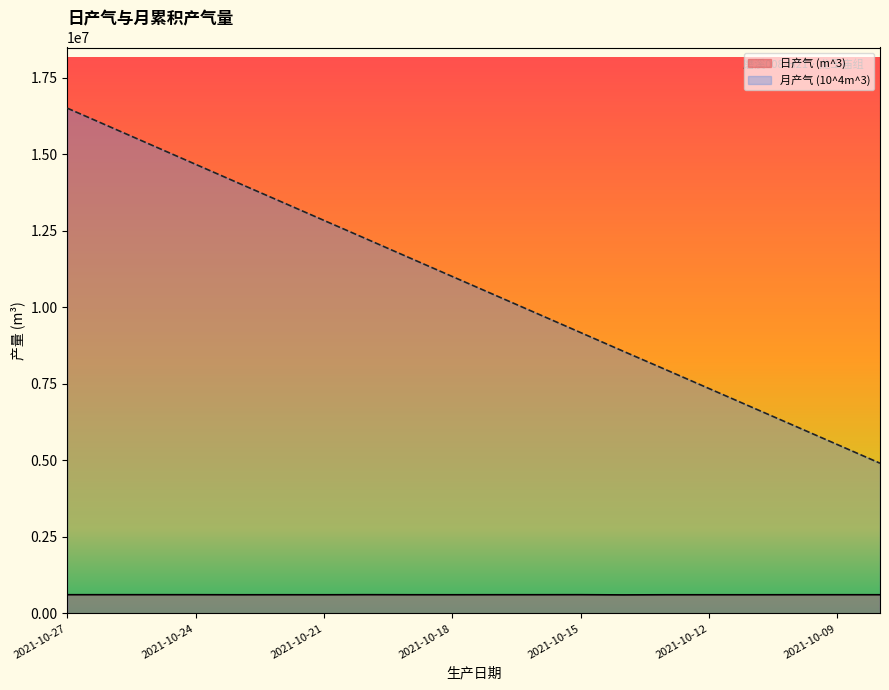

Reading right to left, what are all the values shown in this chart?

日产气 (m^3): 610567	610943	610732	609775	609775	609775	605500	611888	611076	610855	610013	610400	612200	609800	610250	609629	611478	611889	611786	611284
月产气 (10^4m^3): 4907248	5518191	6128923	6738698	7348473	7958248	8563748	9175636	9786712	10397567	11007567	11617980	12230180	12839980	13450230	14059859	14671337	15283226	15895012	16506296